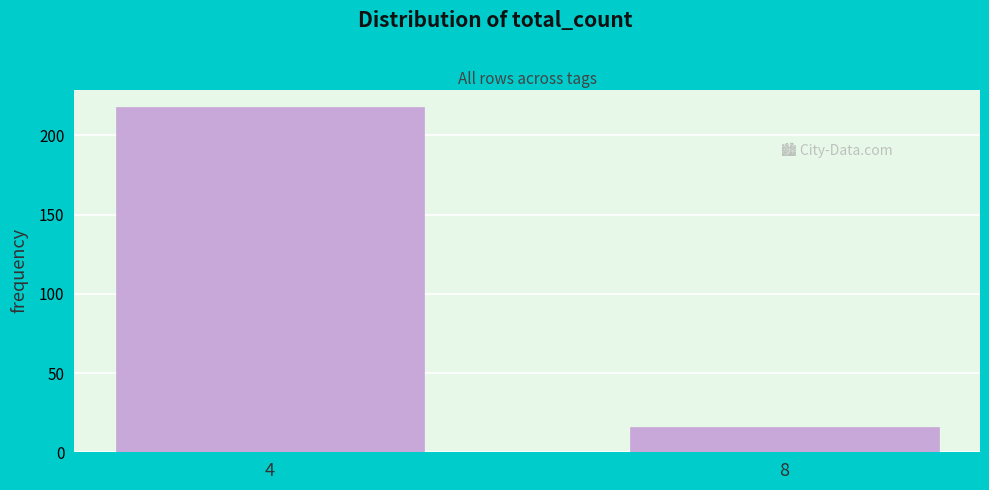

Reading left to right, extract all data points from this chart.

218	16